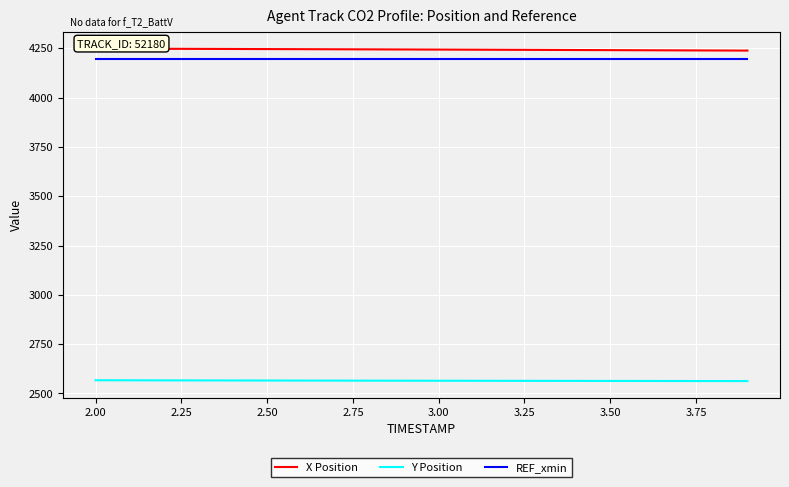

Rank the series by their maximum value, from lowest to highest.

Y Position, REF_xmin, X Position